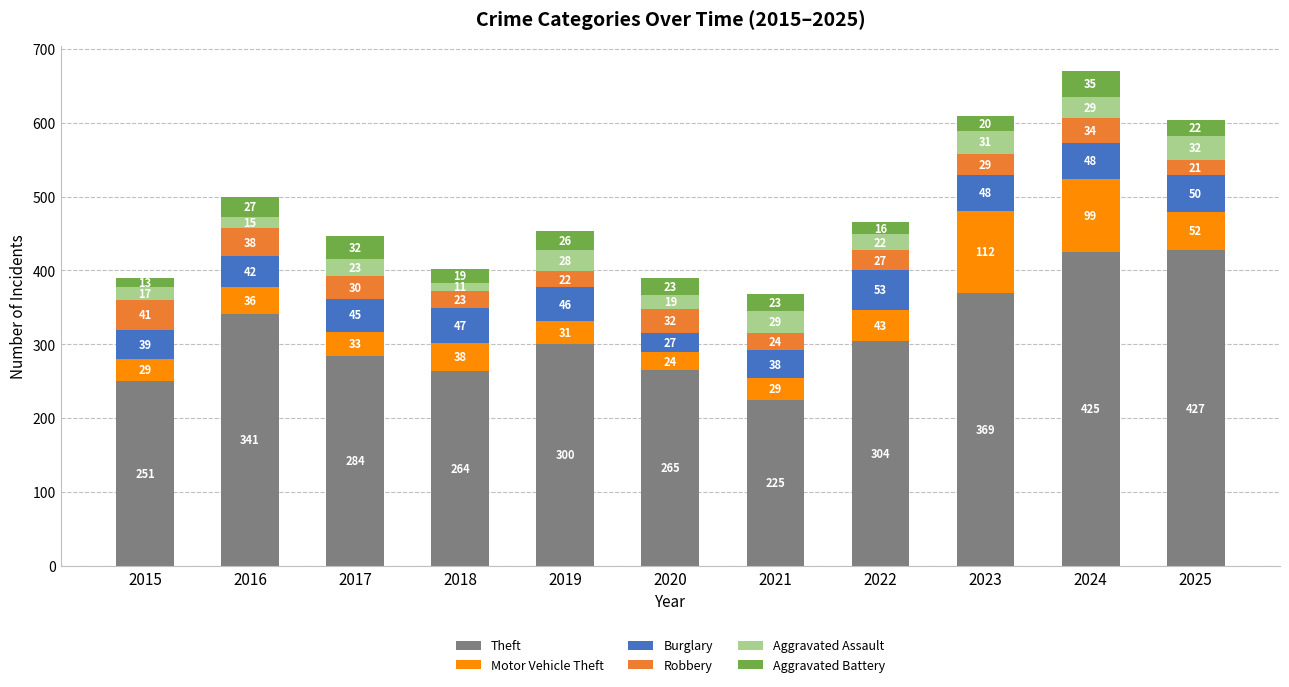

How many bars are there in total?

11